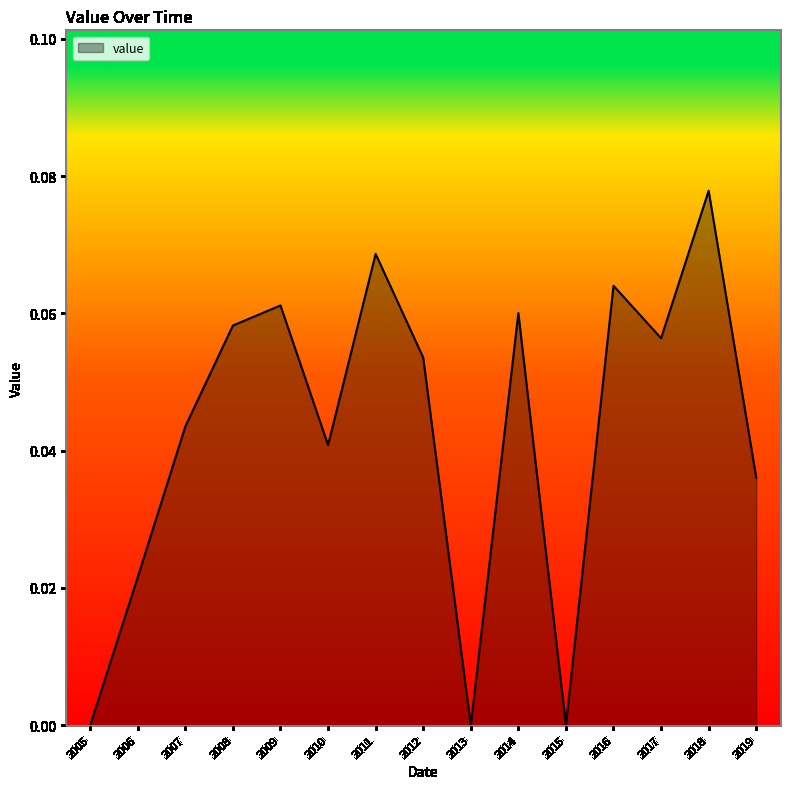

At which category does the chart reach its peak across all series?

2018